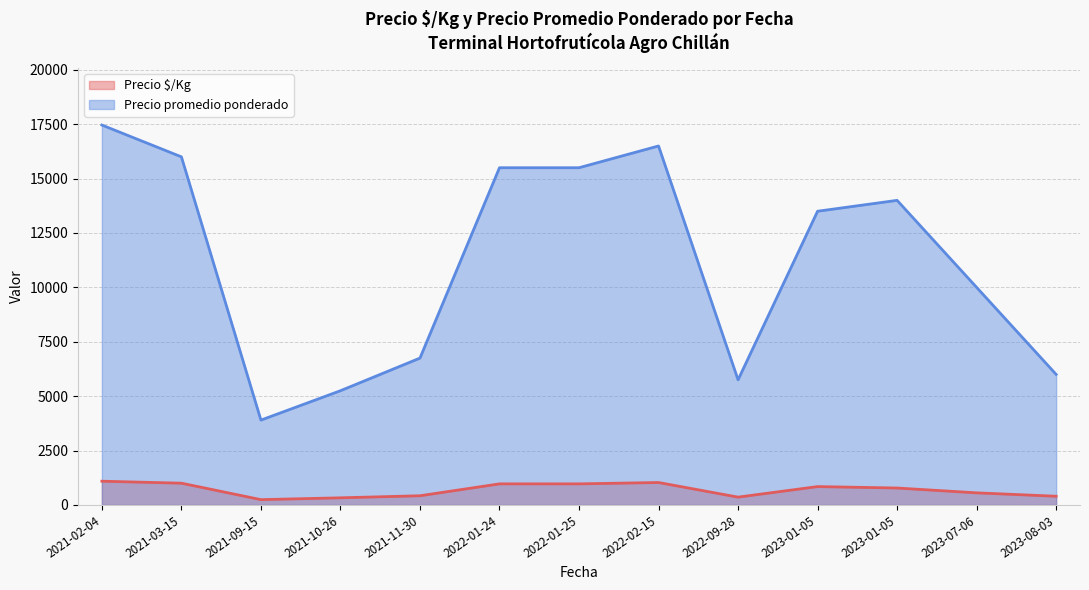

Which series changed the most between 2022-09-28 and 2023-01-05?

Precio promedio ponderado